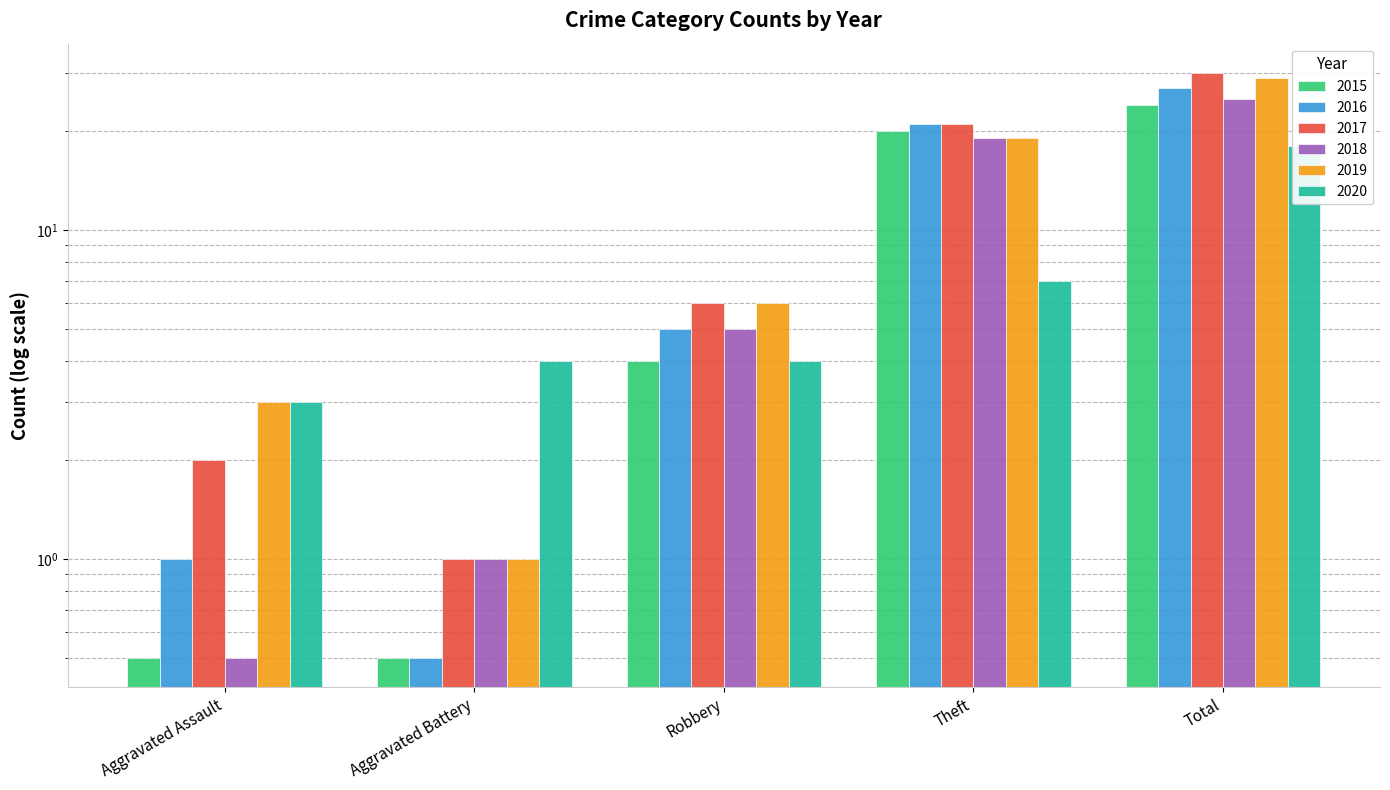

What is the value of the 2015 bar at the 3rd from the left?

4.0